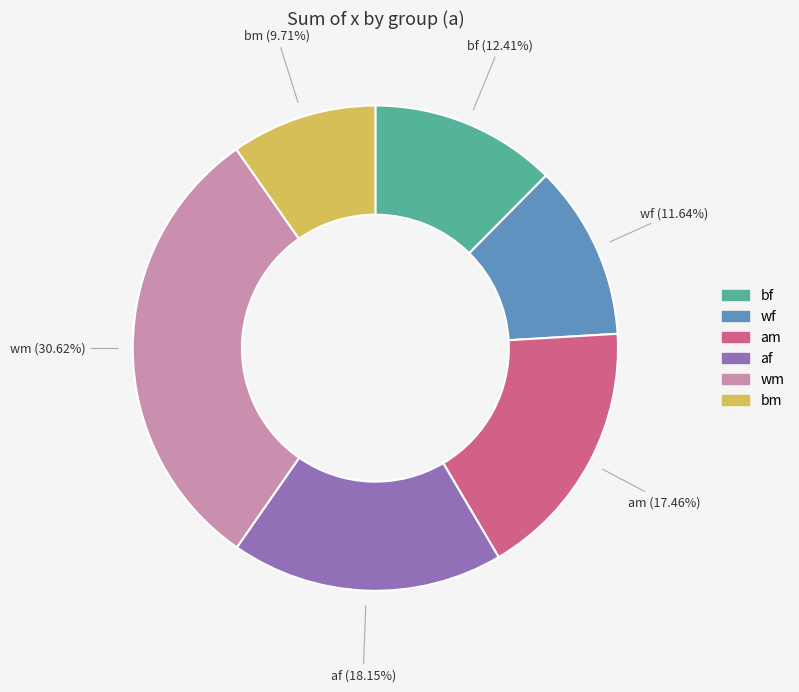

Does any single category account for the majority?

No